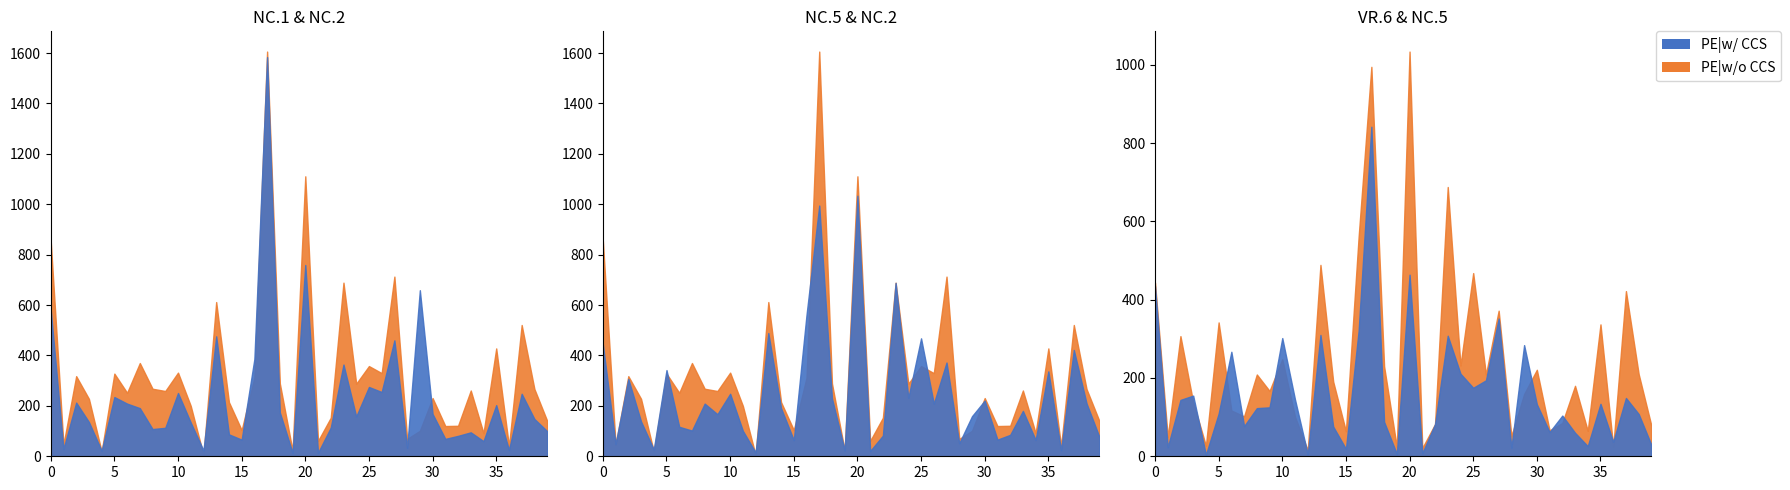

What is the lowest value of the NC.5 series?

15